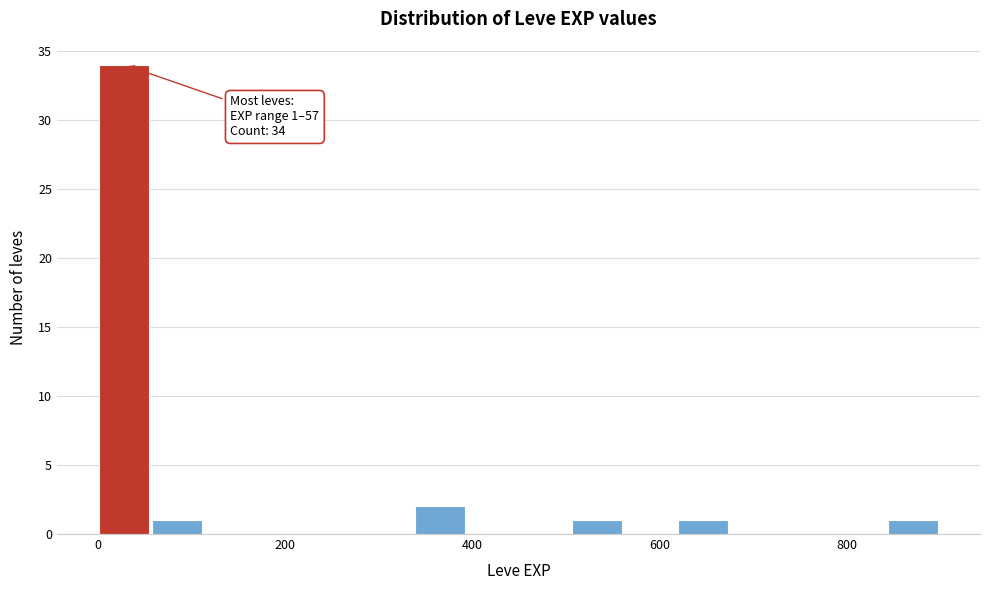

Around what value on the x-axis is the tallest bar? Give the approximate position of its centre, as read against the axis.

20